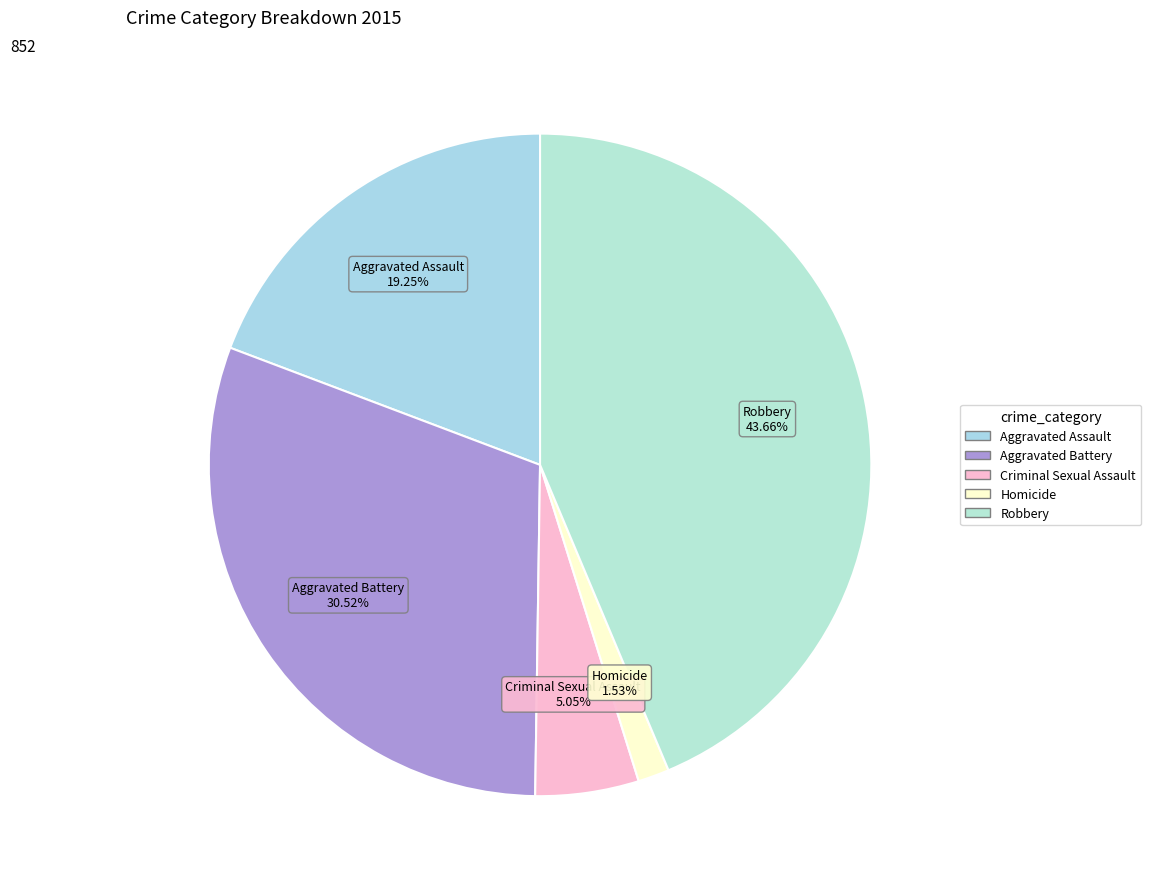

Which category has the smallest portion of the pie?

Homicide